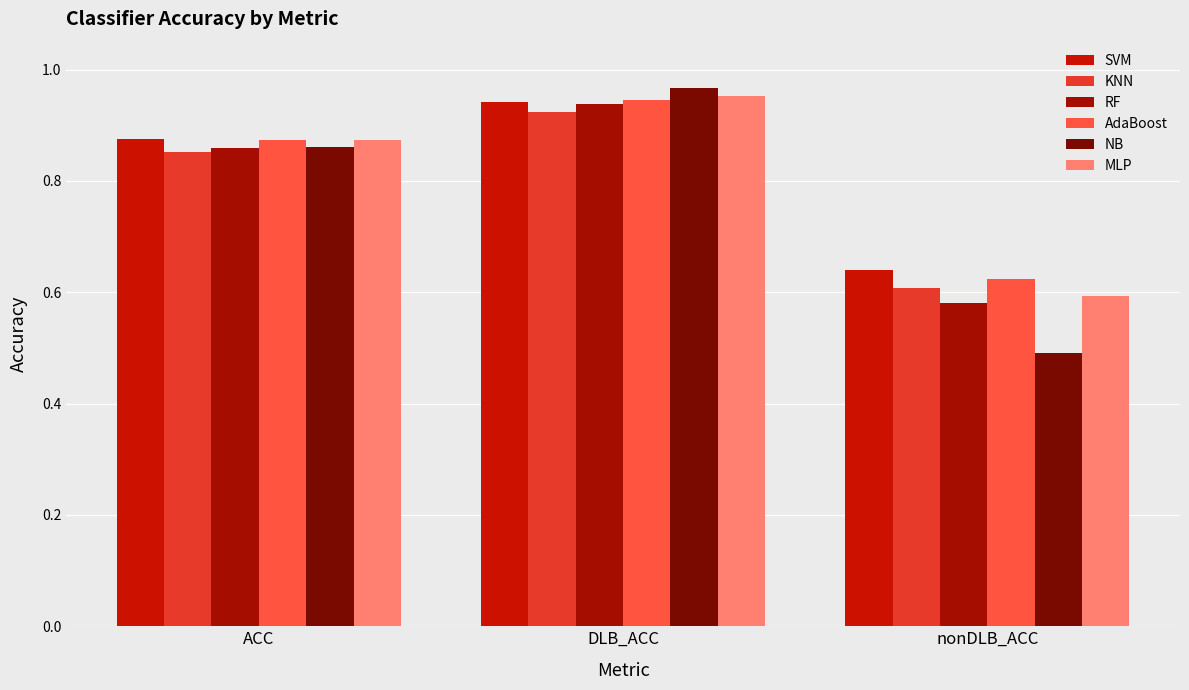

How many bars are there in each group?

6